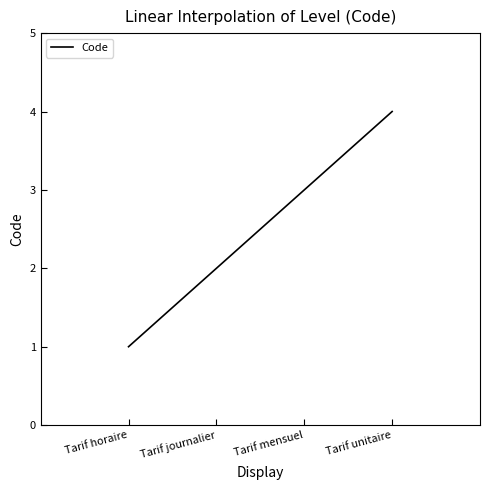

What is the difference between the maximum and second lowest values?

2